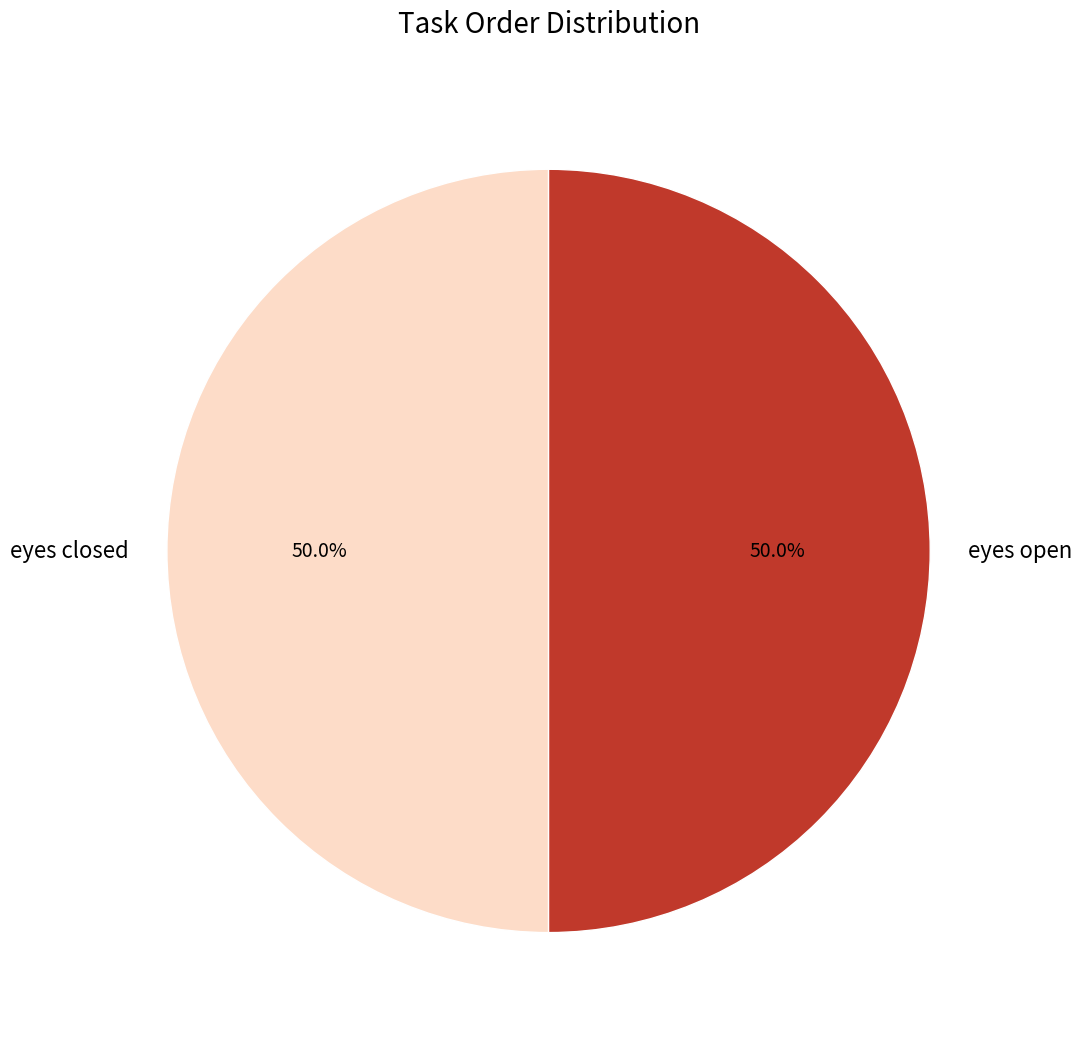

To the nearest percent, what portion does eyes open represent?

50%